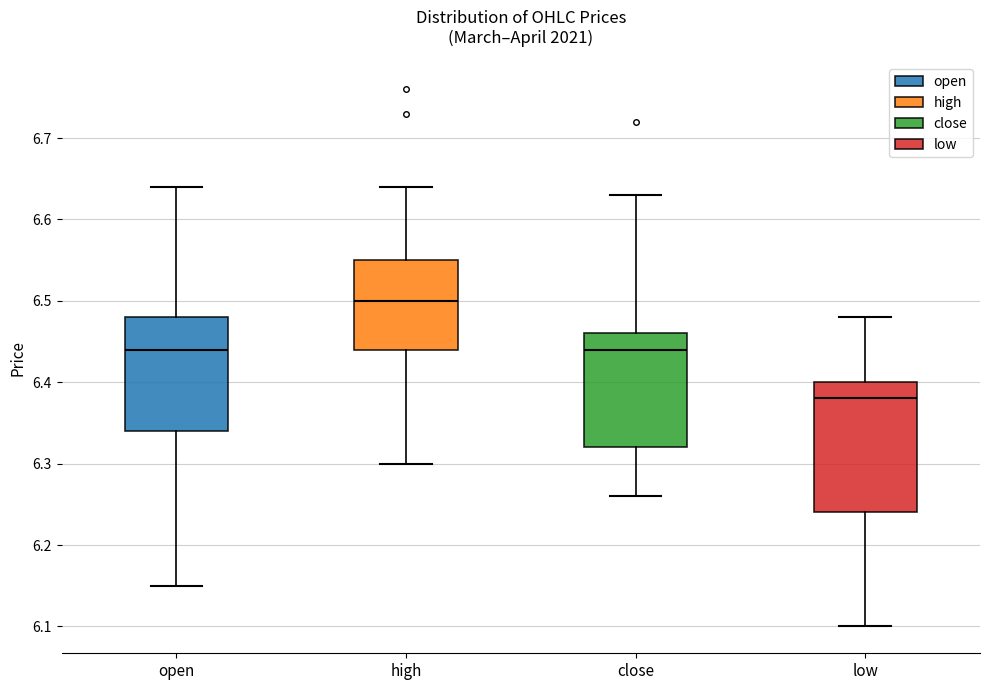

Which box's median line is the lowest?

low